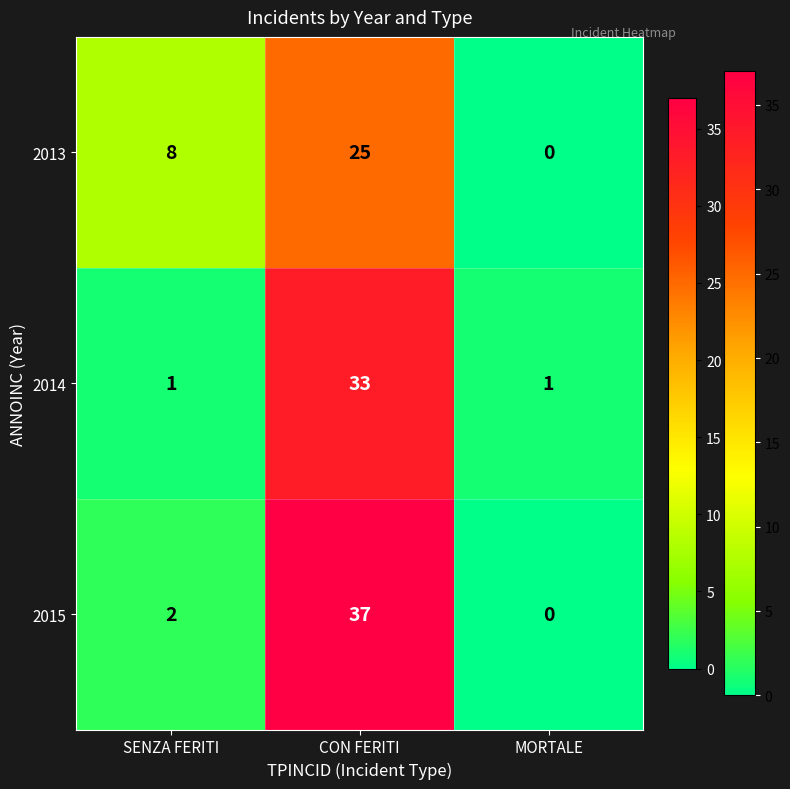

List the series in order of their overall mean, highest first.

2015, 2014, 2013